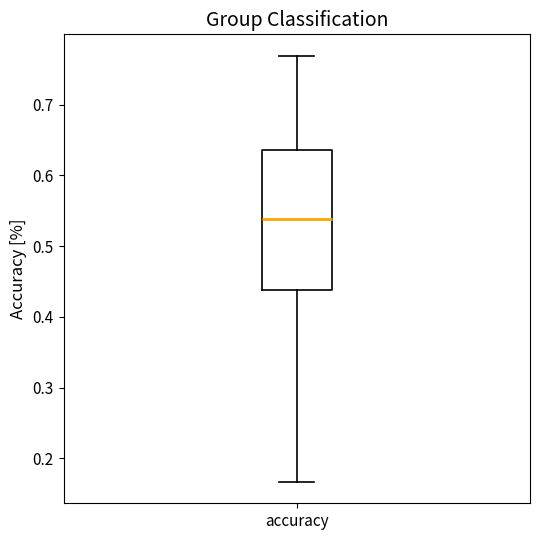

Where does the lower whisker of the box for accuracy end on the y-axis? The values are not printed on the chart, so give them approximately, as read against the axis.

0.17